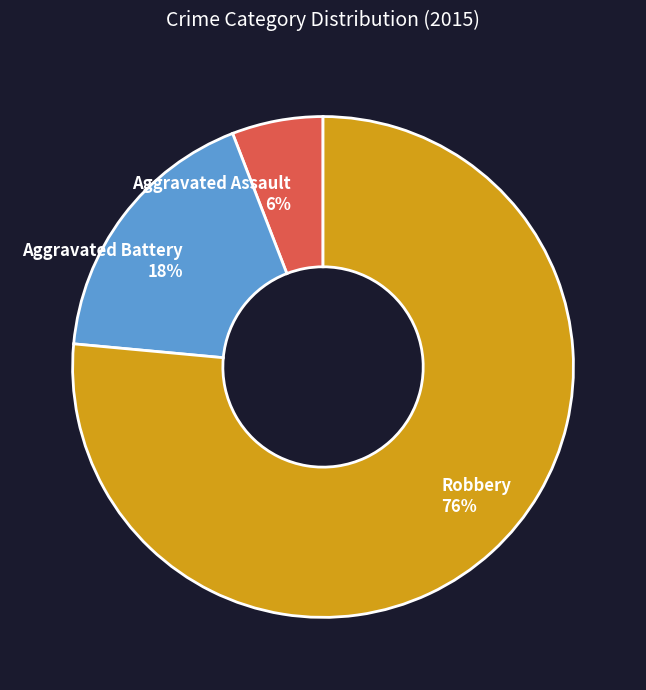

What percentage is the Aggravated Assault slice, to the nearest percent?

6%